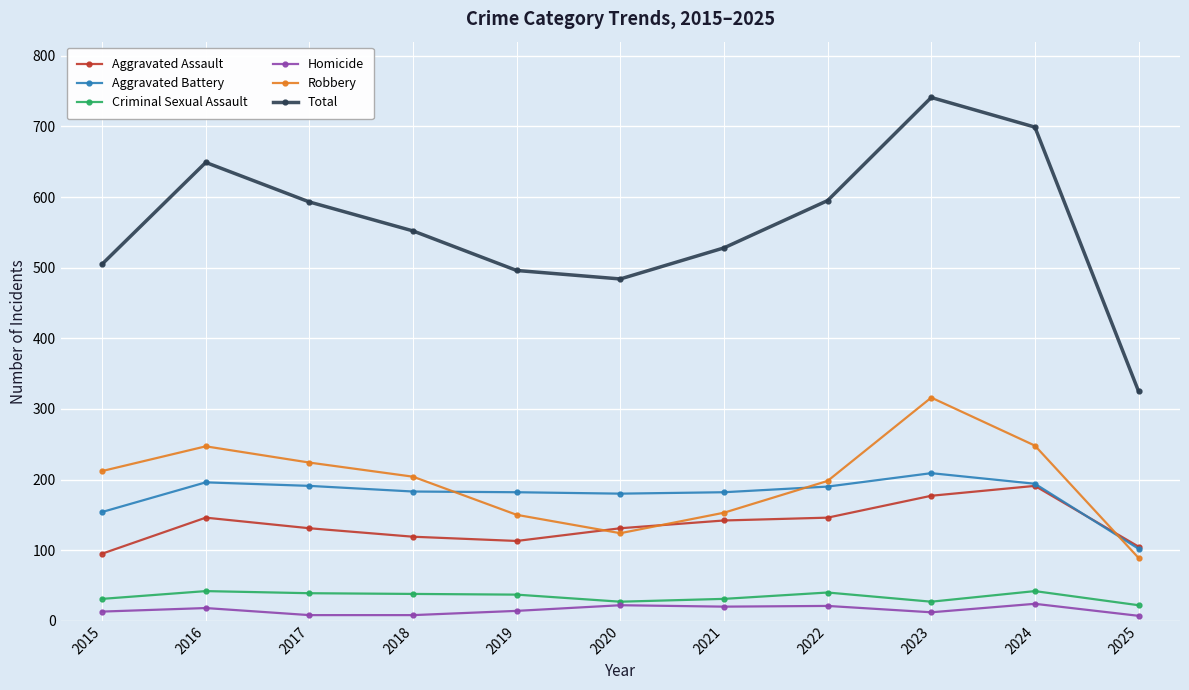

How many data points in Aggravated Battery are less than 183?

5